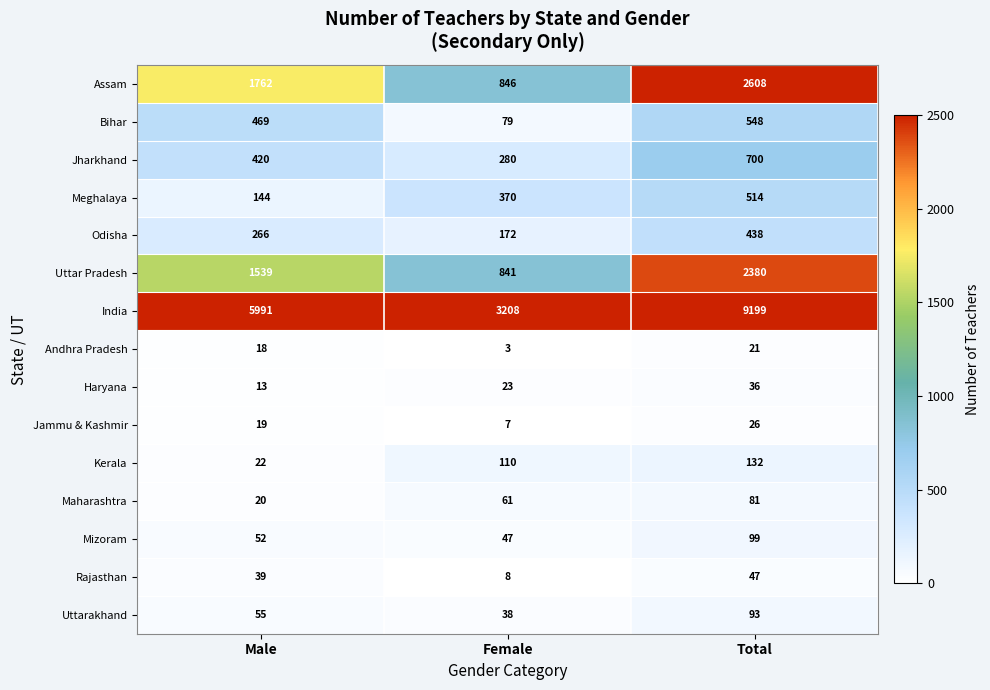

At which category does the chart reach its minimum across all series?

Female